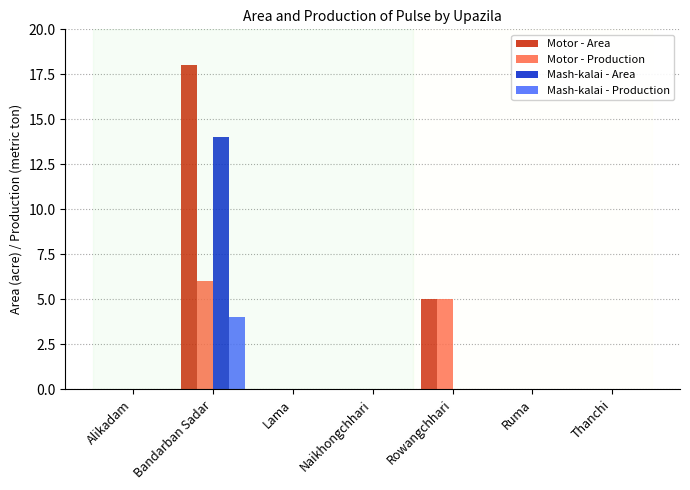

Reading left to right, transcribe all the data shown in this chart.

Motor - Area: Alikadam=0	Bandarban Sadar=18	Lama=0	Naikhongchhari=0	Rowangchhari=5	Ruma=0	Thanchi=0
Motor - Production: Alikadam=0	Bandarban Sadar=6	Lama=0	Naikhongchhari=0	Rowangchhari=5	Ruma=0	Thanchi=0
Mash-kalai - Area: Alikadam=0	Bandarban Sadar=14	Lama=0	Naikhongchhari=0	Rowangchhari=0	Ruma=0	Thanchi=0
Mash-kalai - Production: Alikadam=0	Bandarban Sadar=4	Lama=0	Naikhongchhari=0	Rowangchhari=0	Ruma=0	Thanchi=0